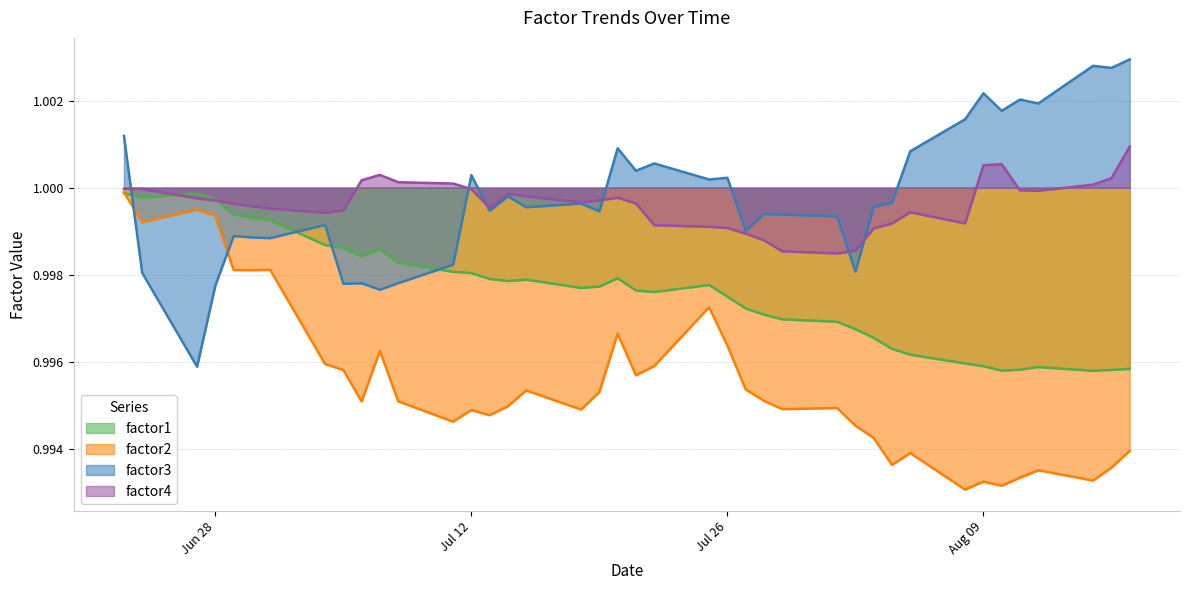

How many times do factor2 and factor3 cross each other?

2